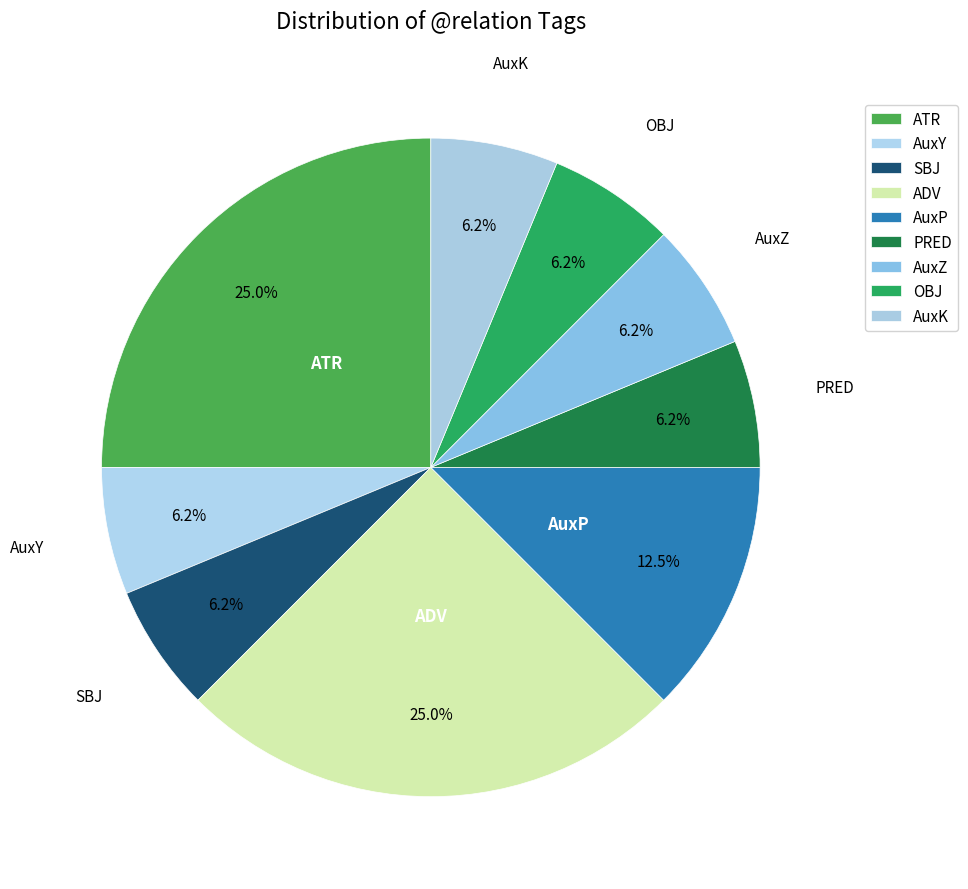

Is there any slice that represents more than half of the pie?

No